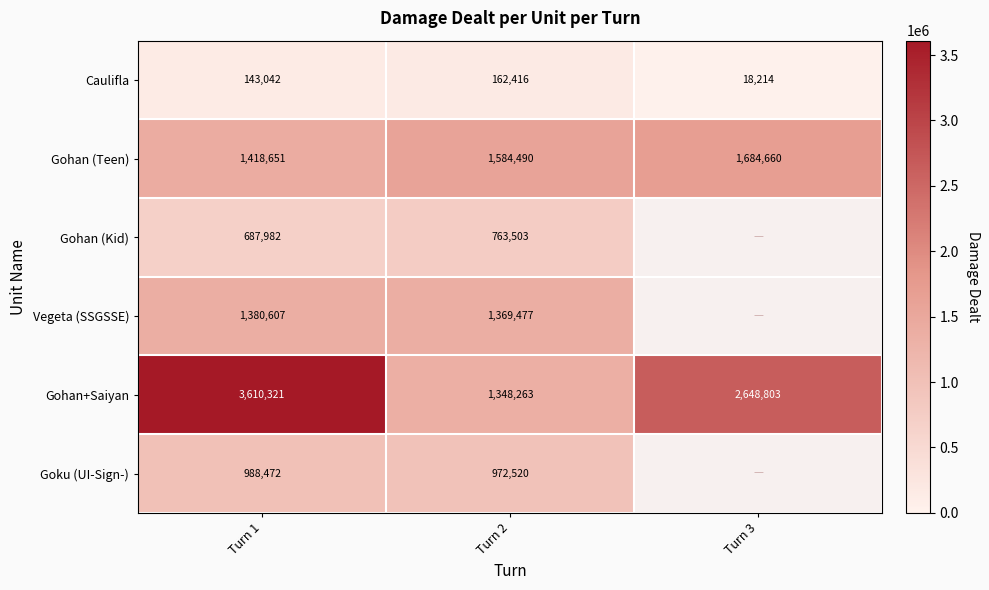

Which series changed the most between Turn 1 and Turn 2?

Gohan+Saiyan